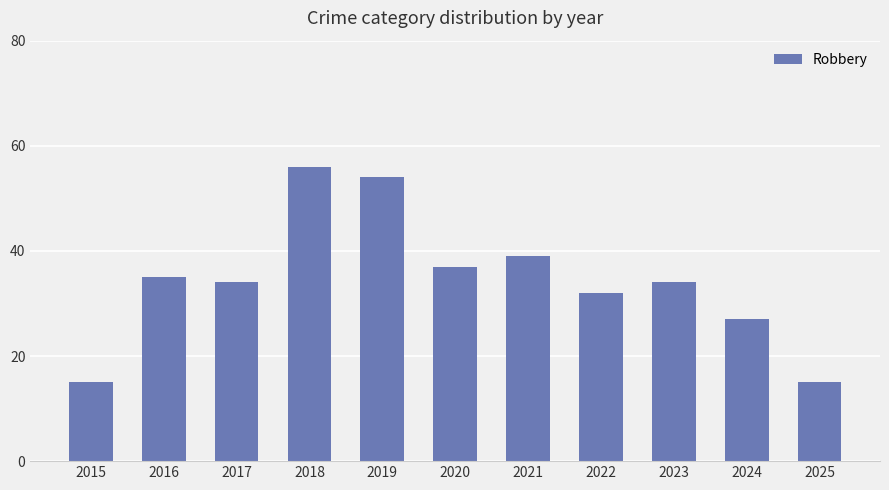

Reading right to left, extract all data points from this chart.

2025=15	2024=27	2023=34	2022=32	2021=39	2020=37	2019=54	2018=56	2017=34	2016=35	2015=15